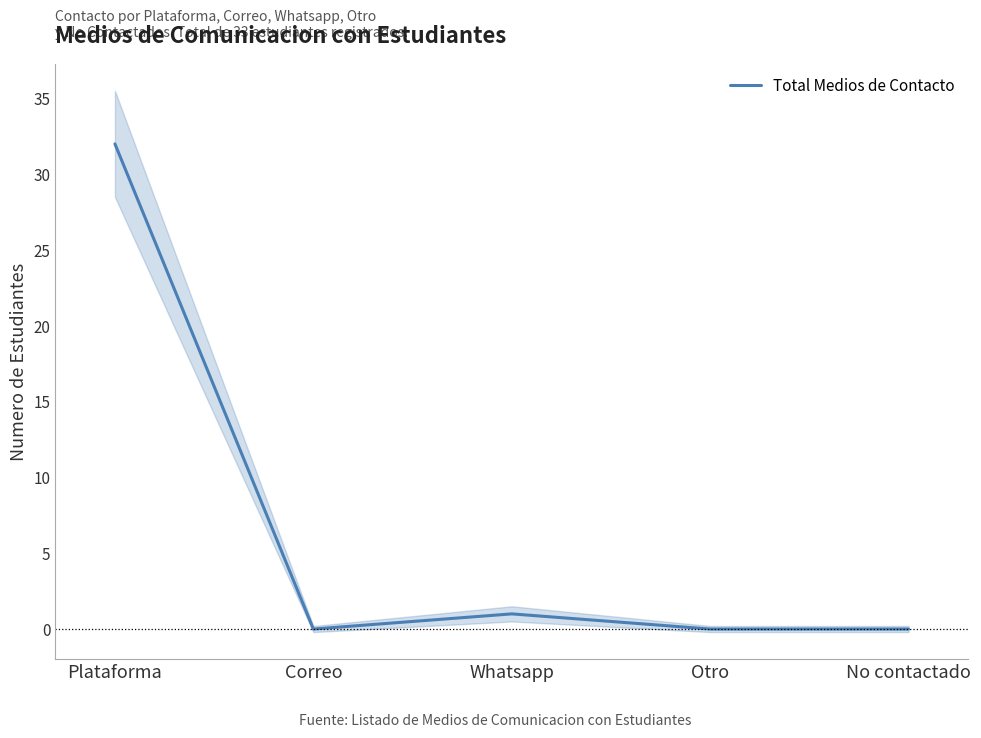

What is the change in value from Plataforma to Otro?

-32